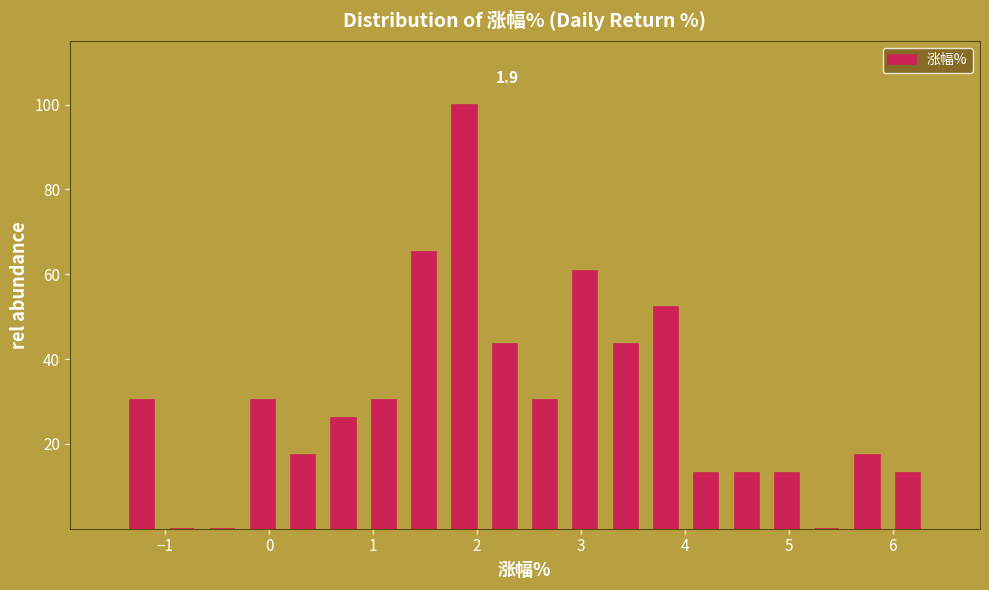

Read against the x-axis, roughly where is the centre of the tallest bar?

1.9